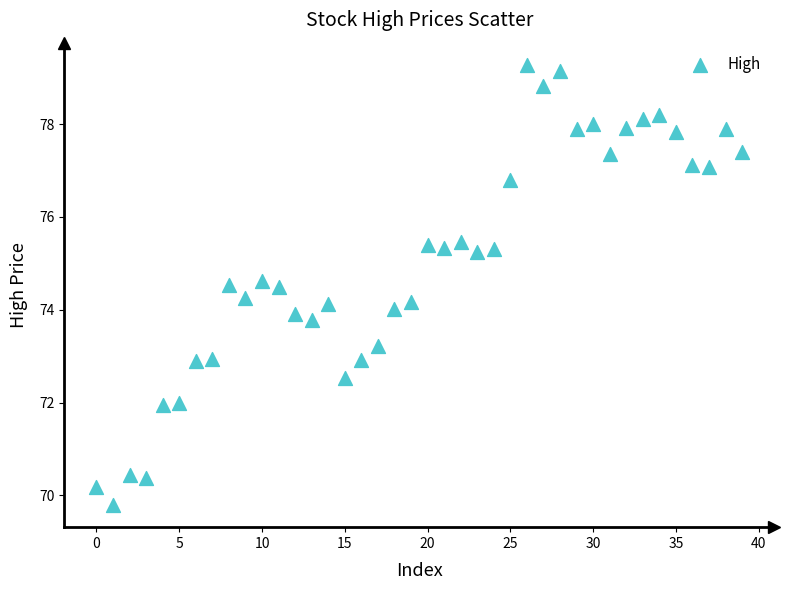

What is the range of Y values (max minus min)?

9.5